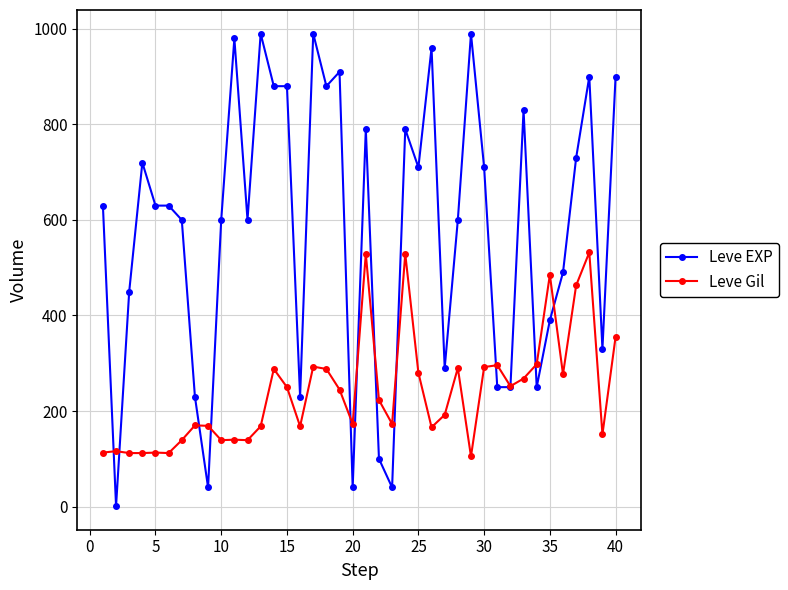

True or false: Leve EXP has more than 2 interior local peaks.

True